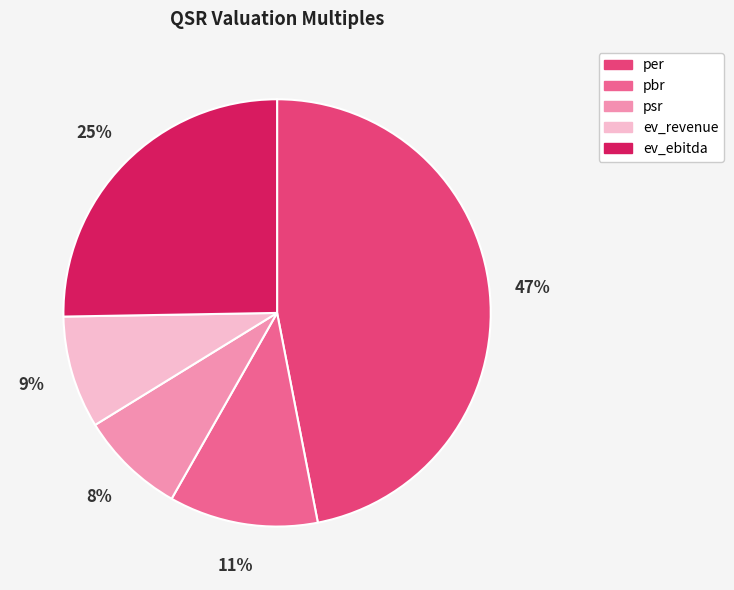

How many segments does this pie chart have?

5